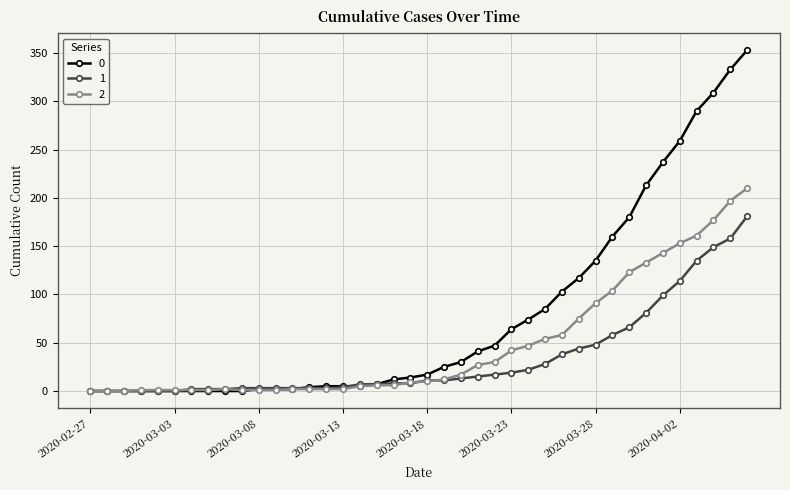

Rank the series by their maximum value, from lowest to highest.

1, 2, 0